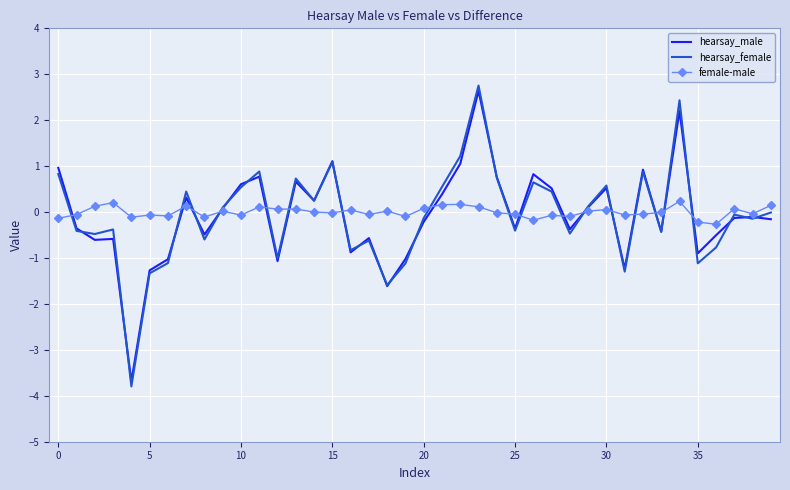

What is the minimum value for hearsay_female?

-3.8